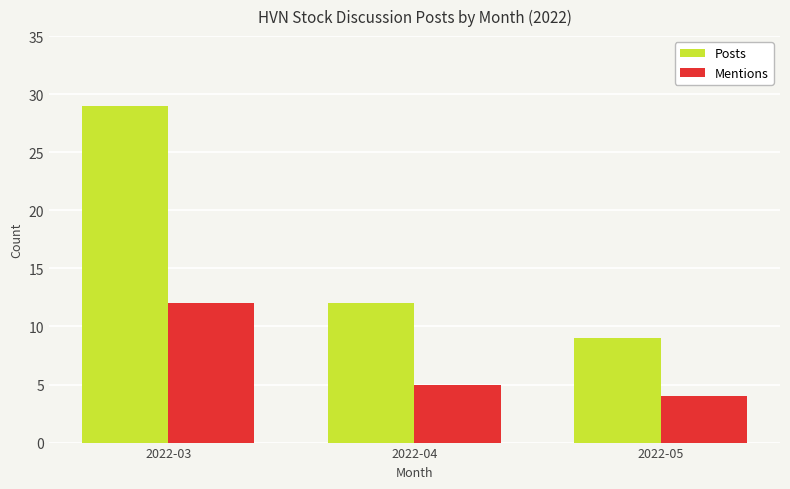

How many data points does each series have?

3